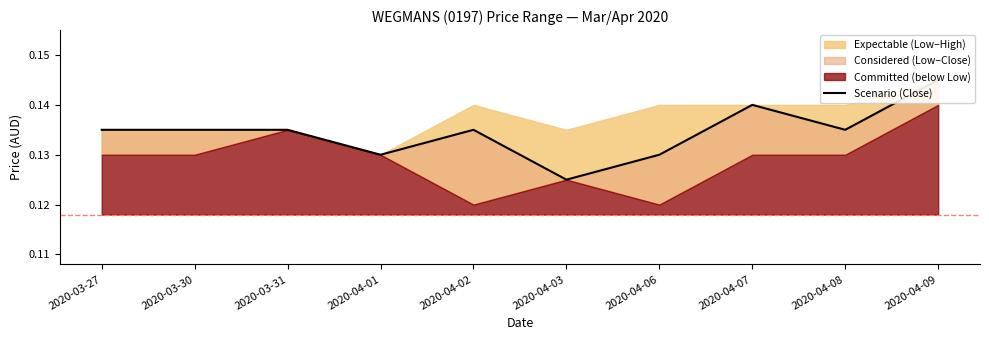

Count the values in the range 0 to 1.

10